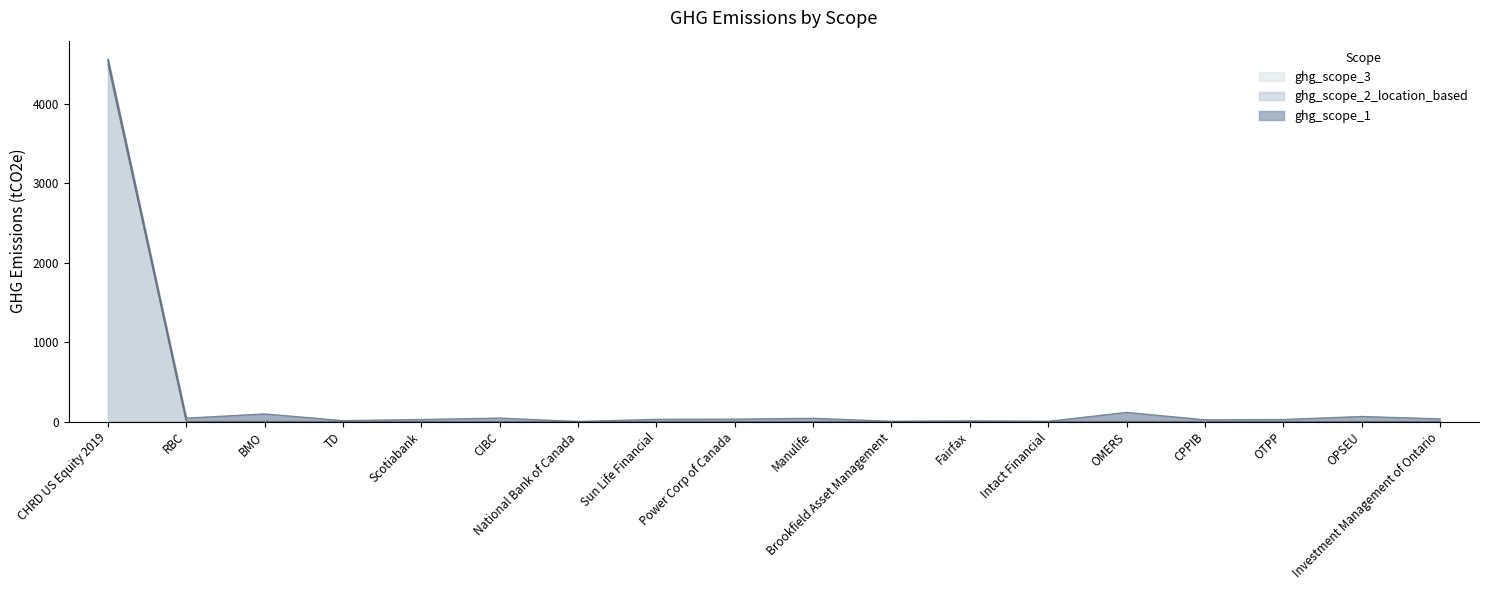

What are all the series names shown in the legend?

ghg_scope_1, ghg_scope_2_location_based, ghg_scope_3